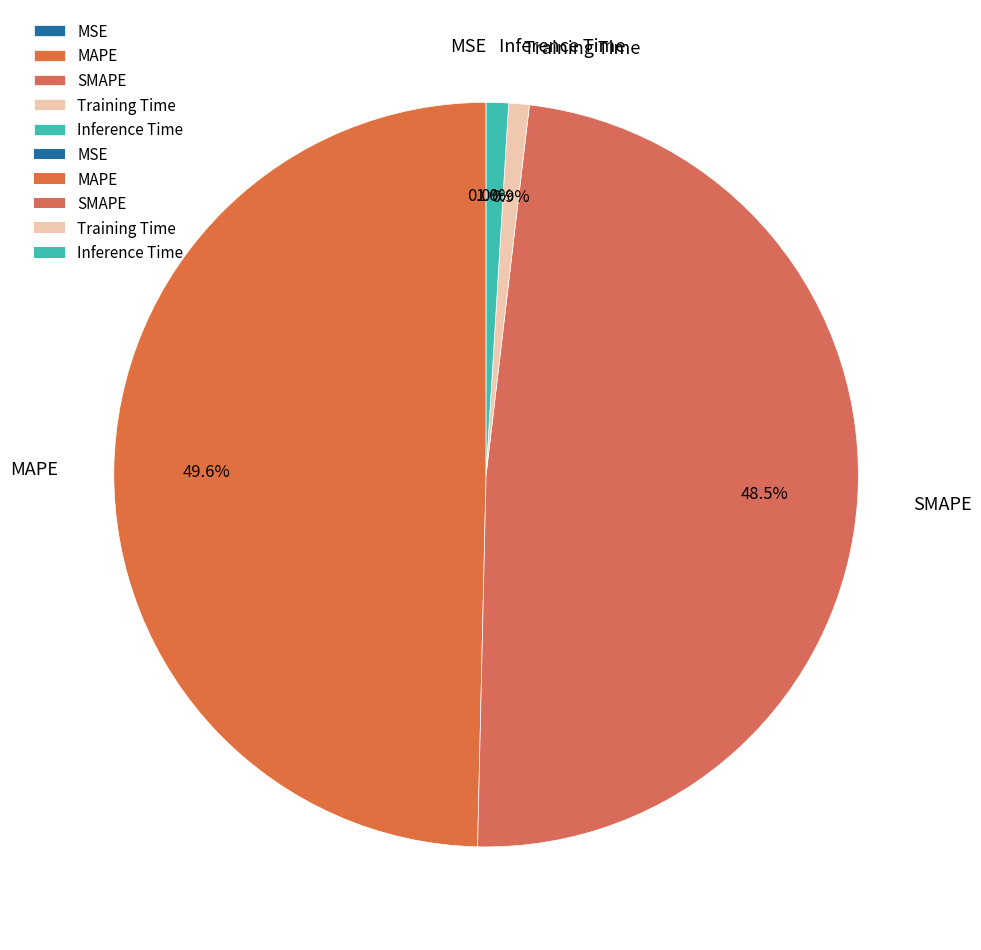

To the nearest percent, what is the difference between the largest and smallest slice percentages?

50%